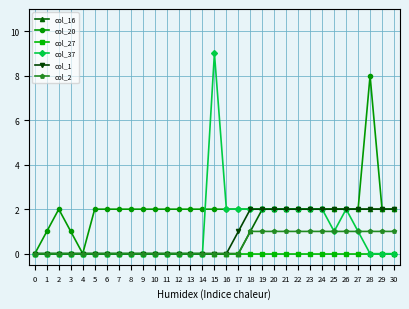

Count the number of data series in this chart.

6